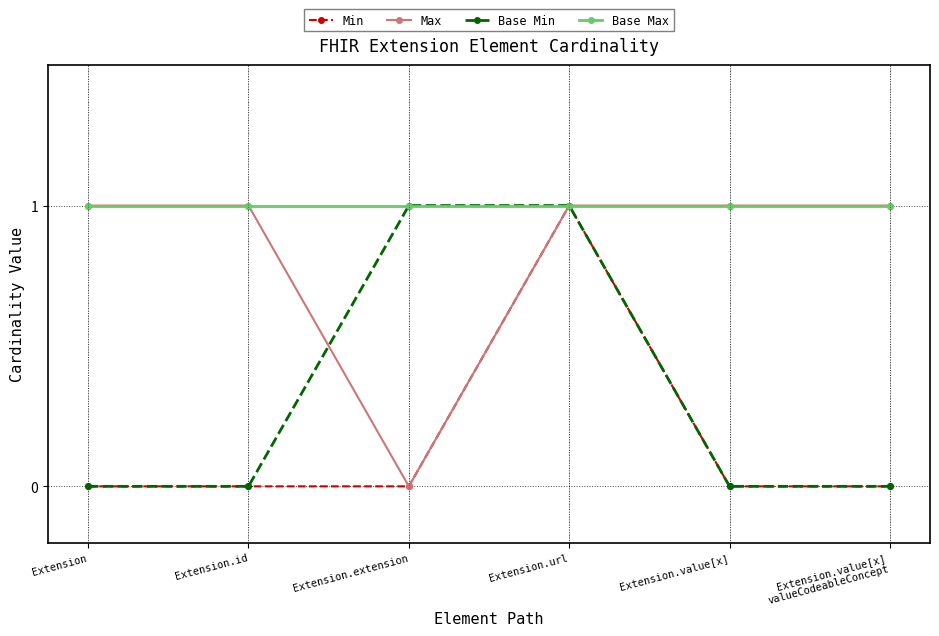

In Max, how many points are lower than both neighbors (excluding endpoints)?

1